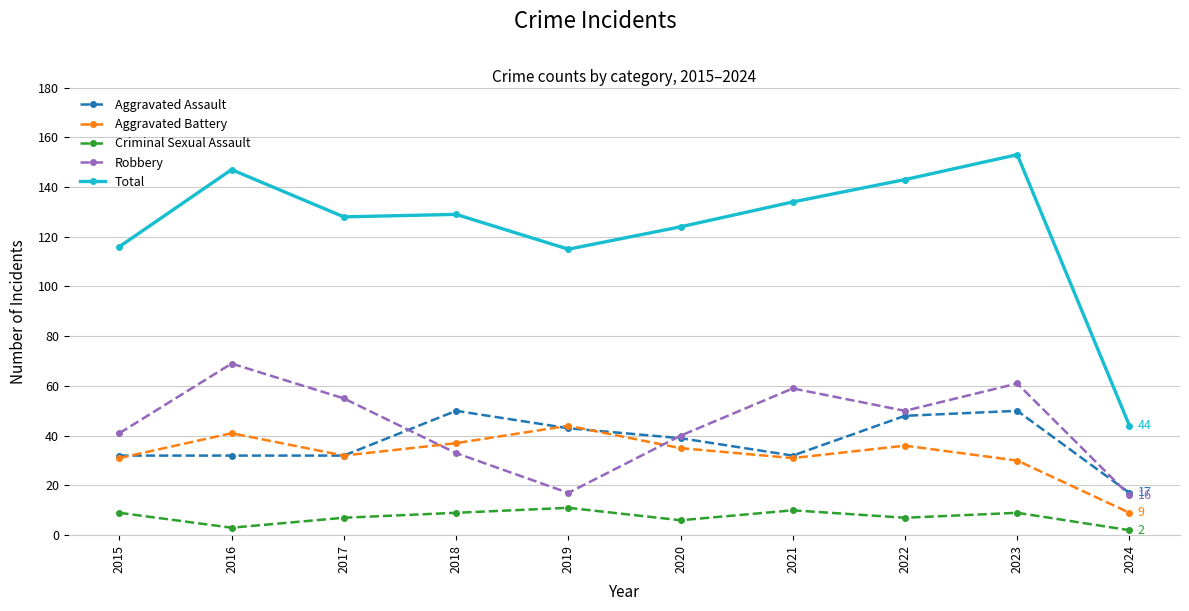

Is the value of Total at 2021 greater than the value of Robbery at 2017?

Yes